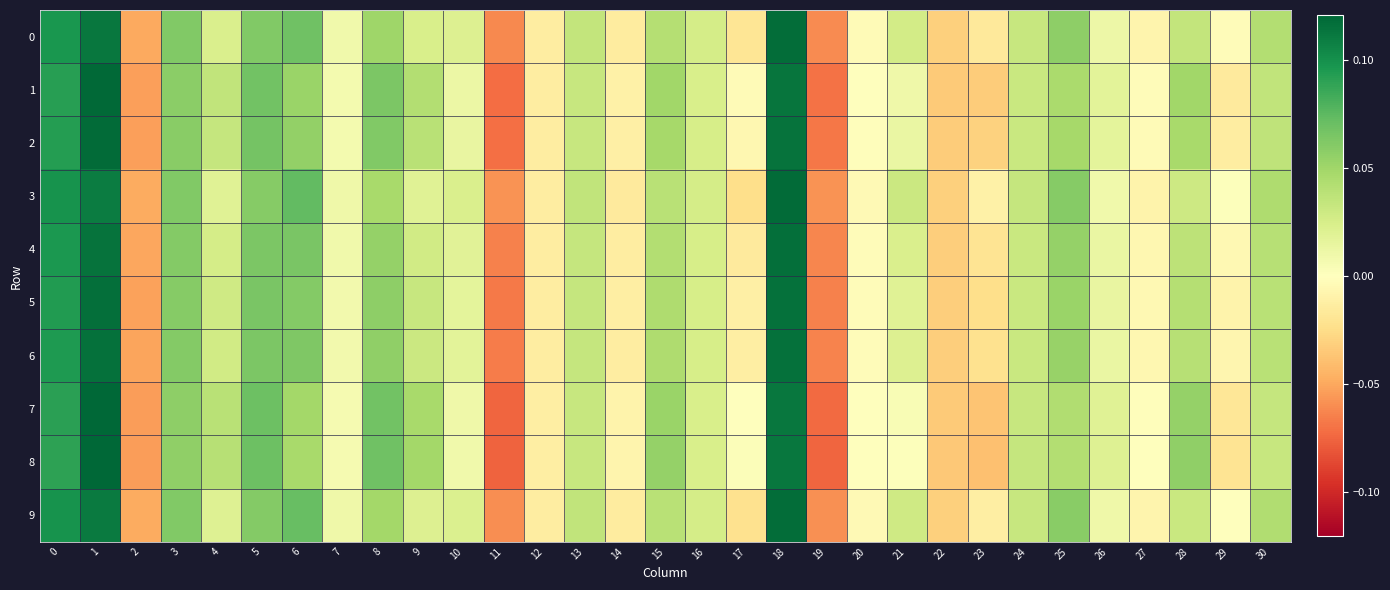

At how many categories does at least one series exceed 0?

22